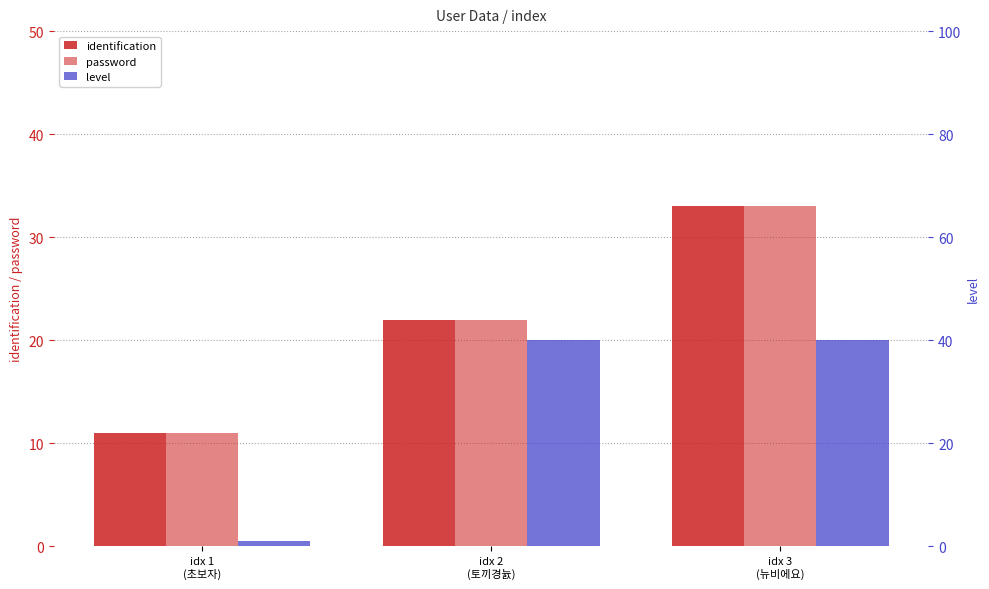

True or false: password has a value of 4 at idx 2
(토끼경늀).

False